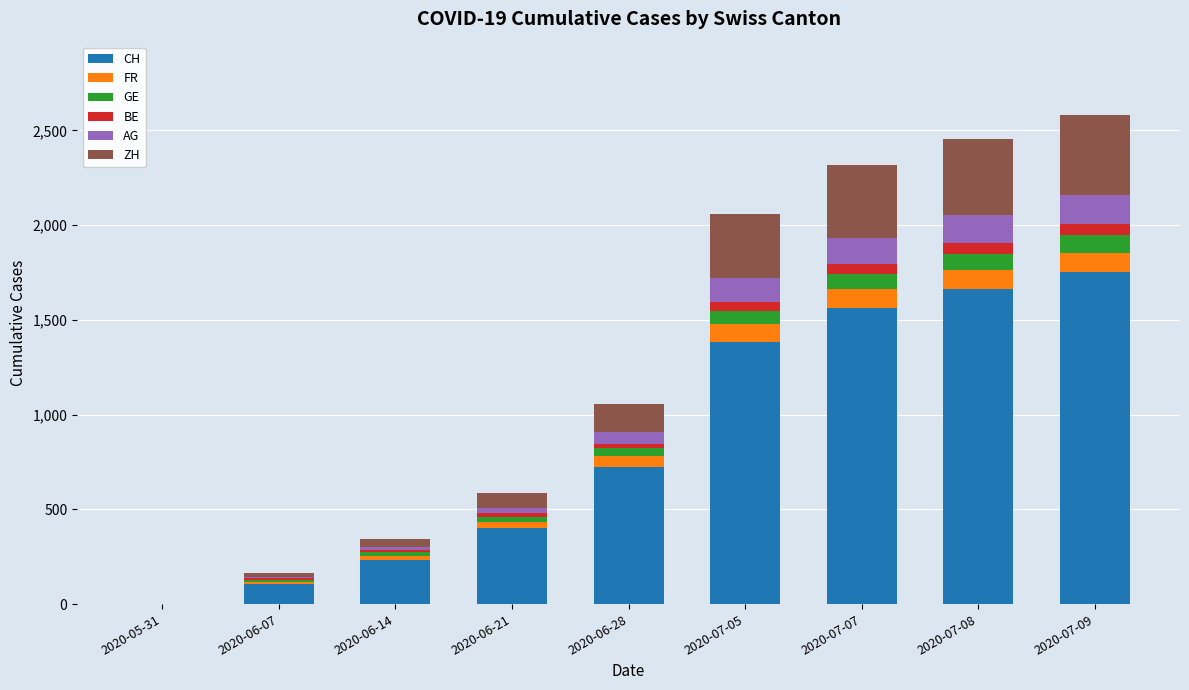

At which label is CH closest to 877?

2020-06-28